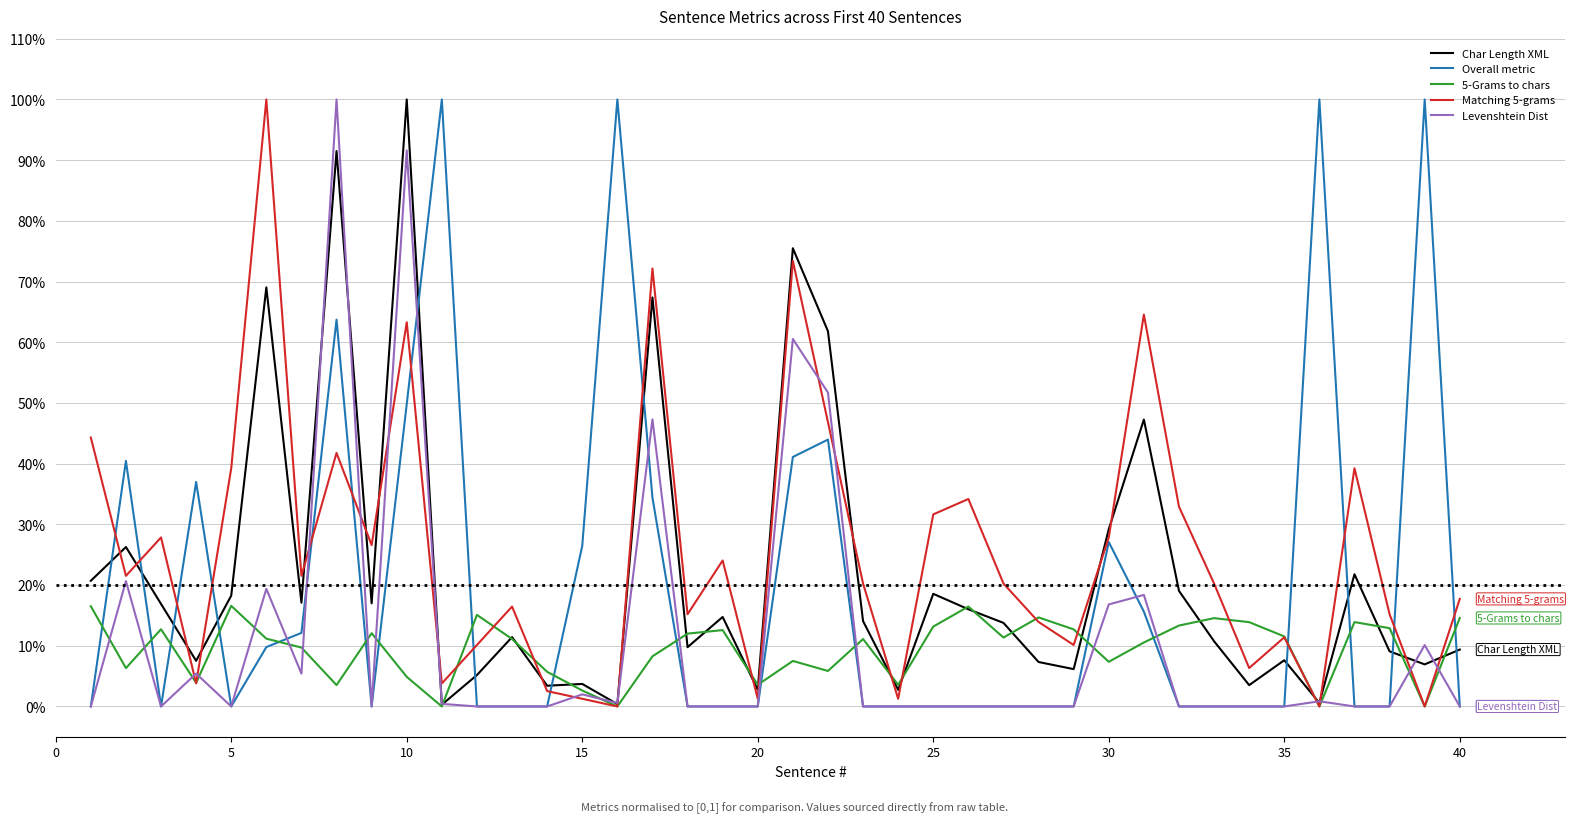

Does the chart display data point markers on the line(s)?

No